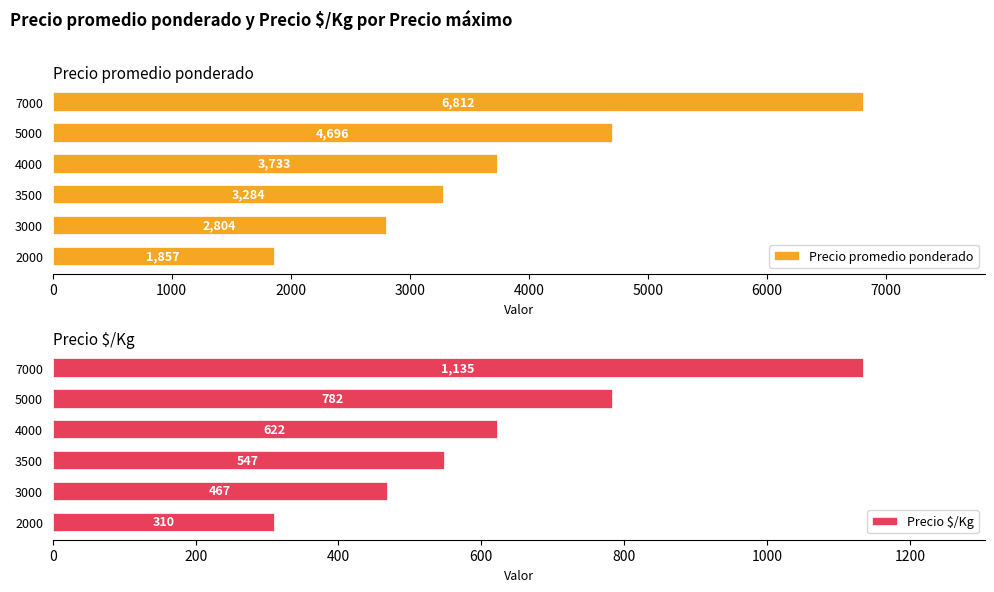

What is the difference between the maximum and minimum values in the Precio $/Kg series?

825.0